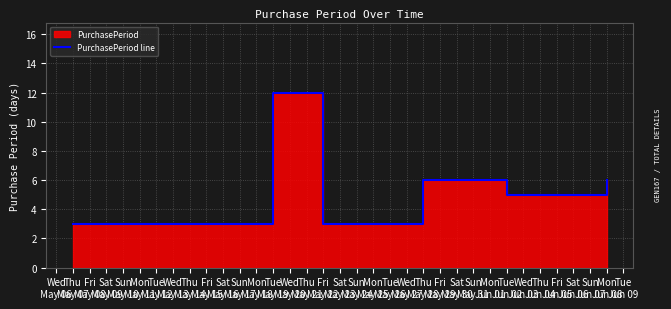

What is the difference between the maximum and minimum values?

9